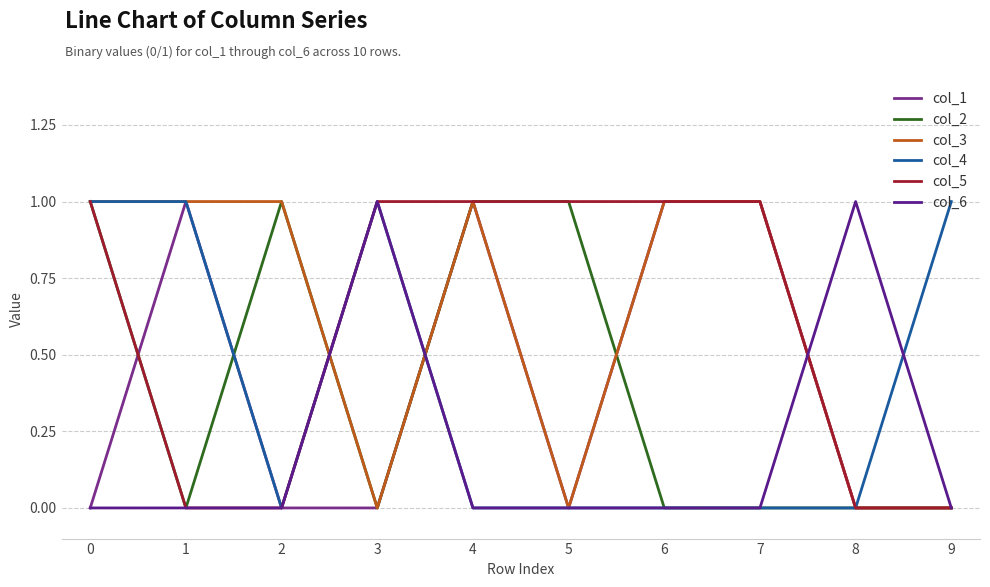

Does the chart display data point markers on the line(s)?

No